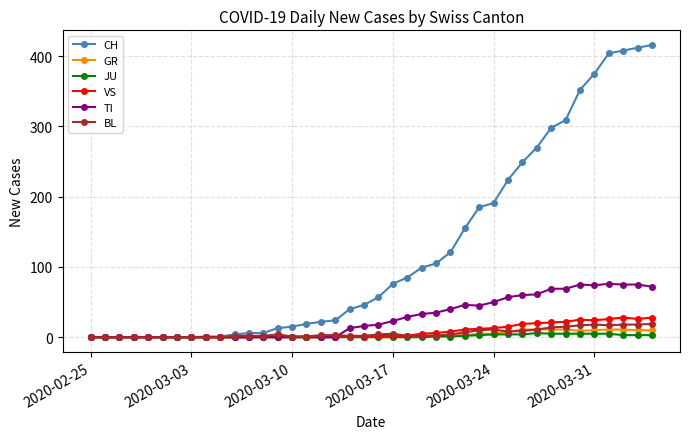

At how many categories does at least one series exceed 214?

11